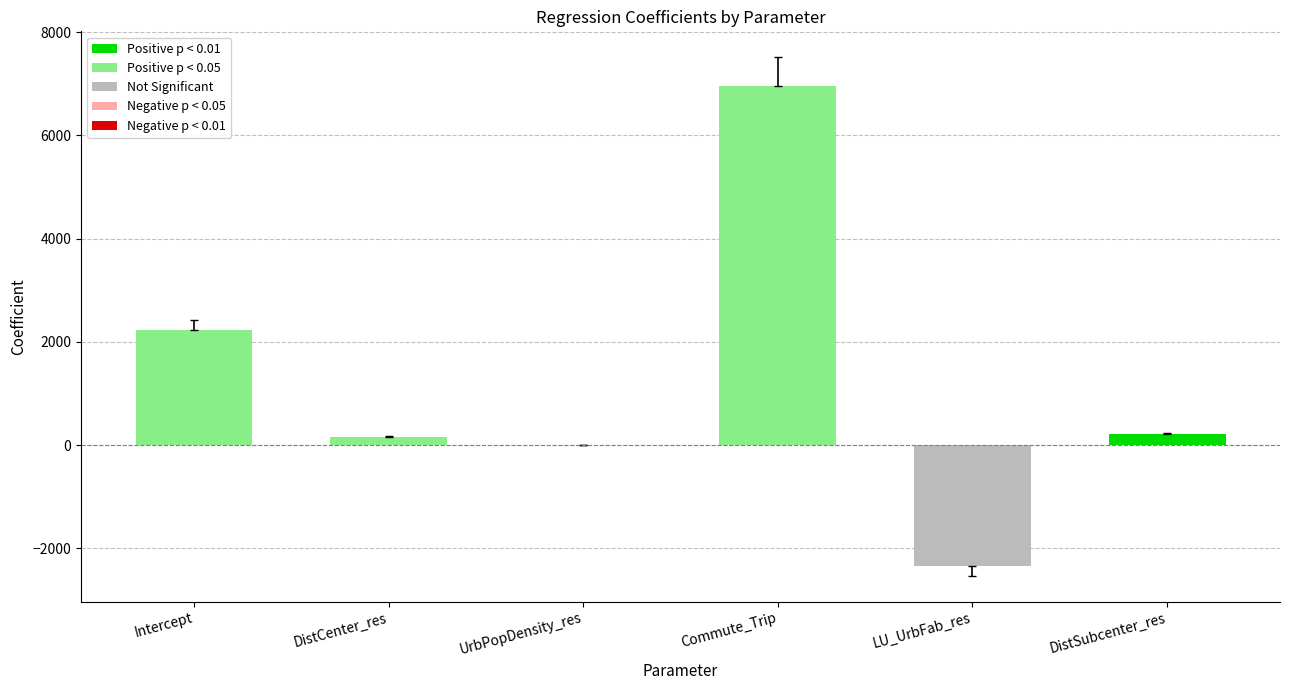

What is the value of the 1st bar from the left?

2235.5